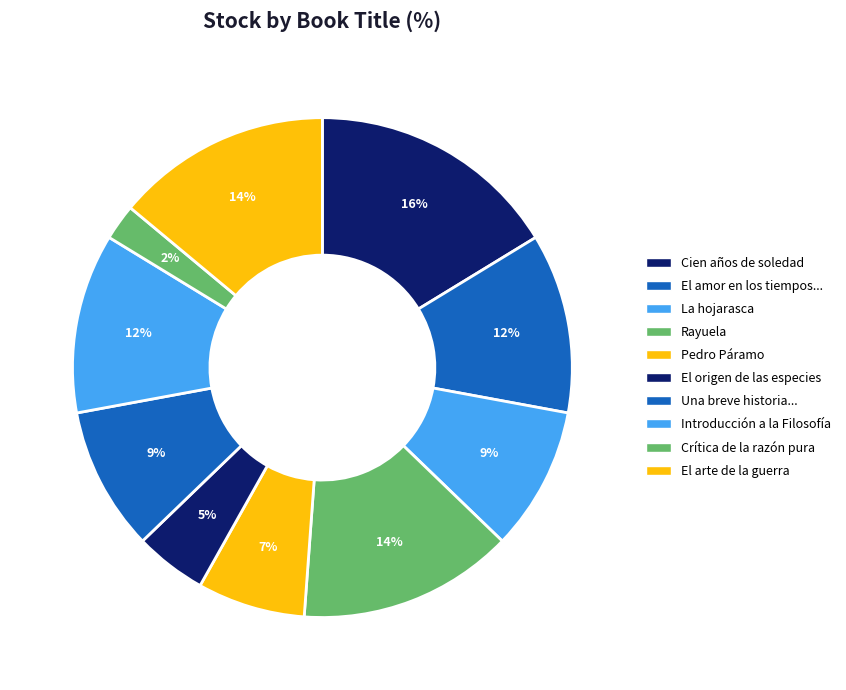

How many segments does this pie chart have?

10